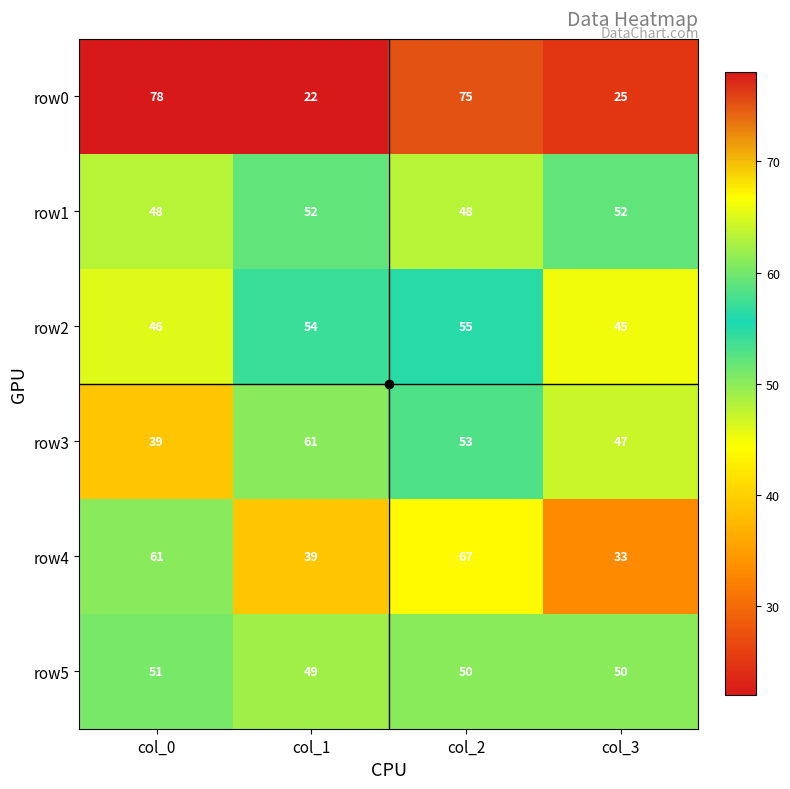

What is the difference between the maximum and second lowest values in the row4 series?

28